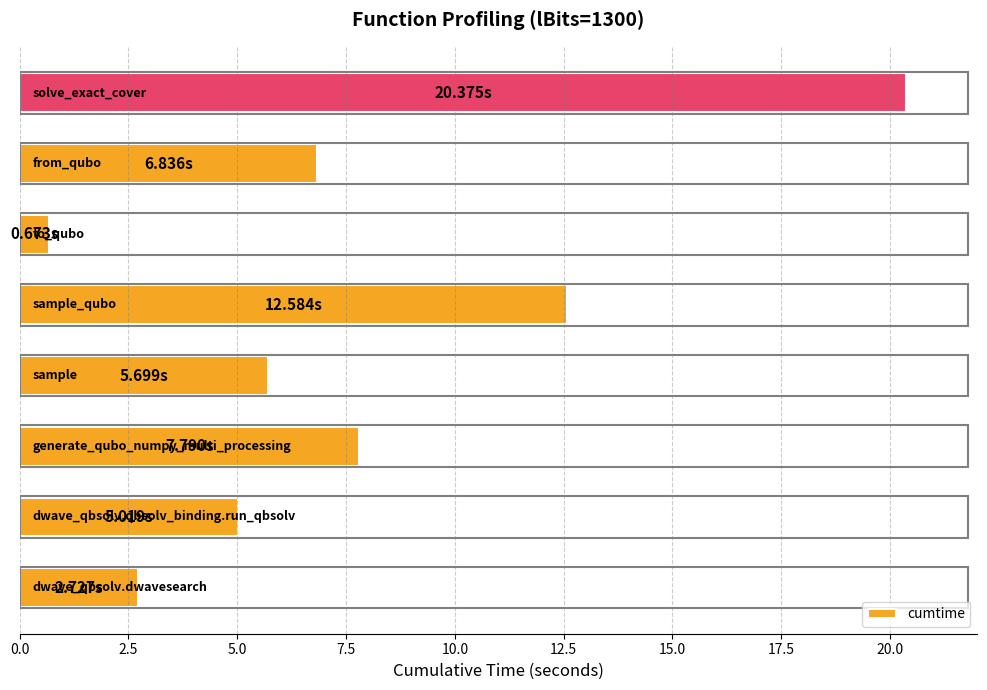

What is the average value?

7.7